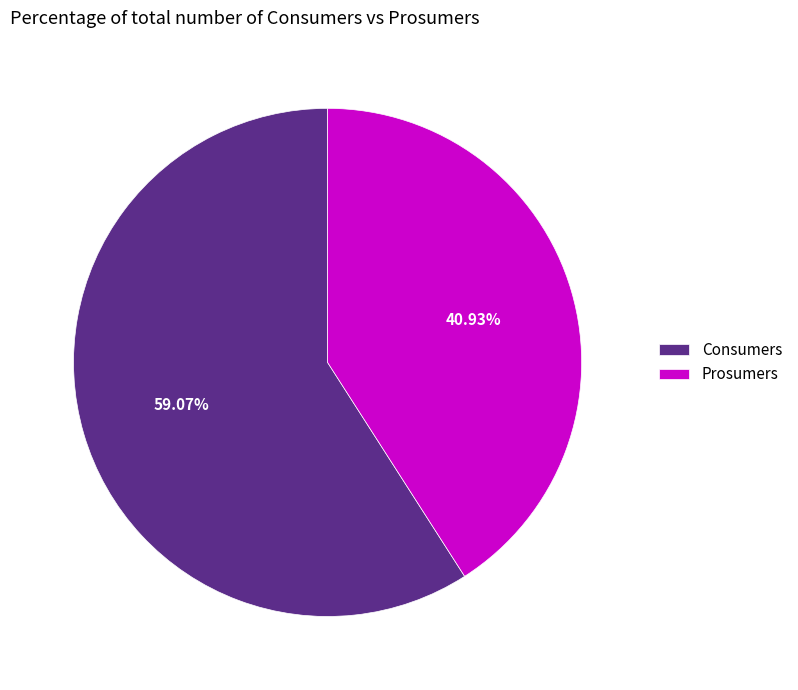

Does Prosumers represent more than half of the total?

No